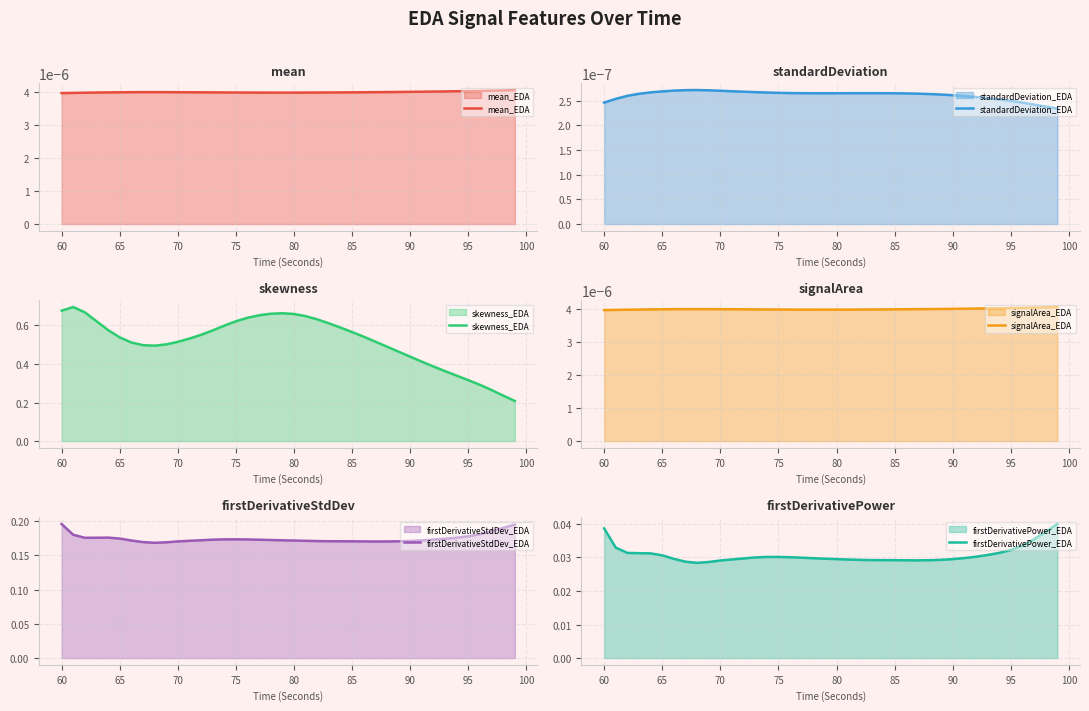

The value of skewness_EDA at 95 is 0.4. True or false?

False